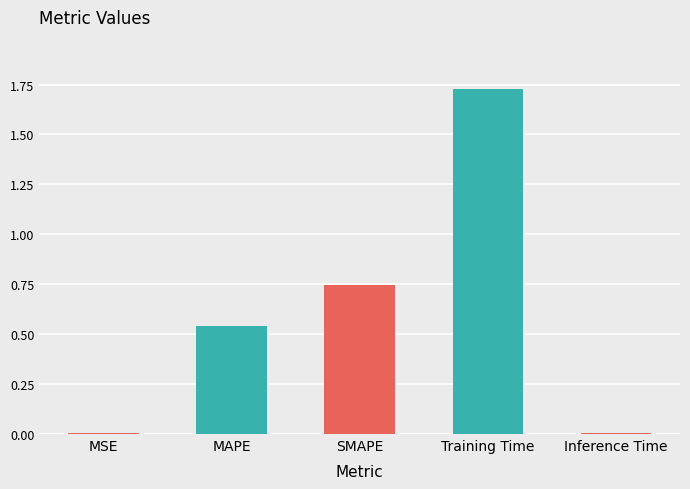

What is the change in value from SMAPE to Training Time?

+1.0